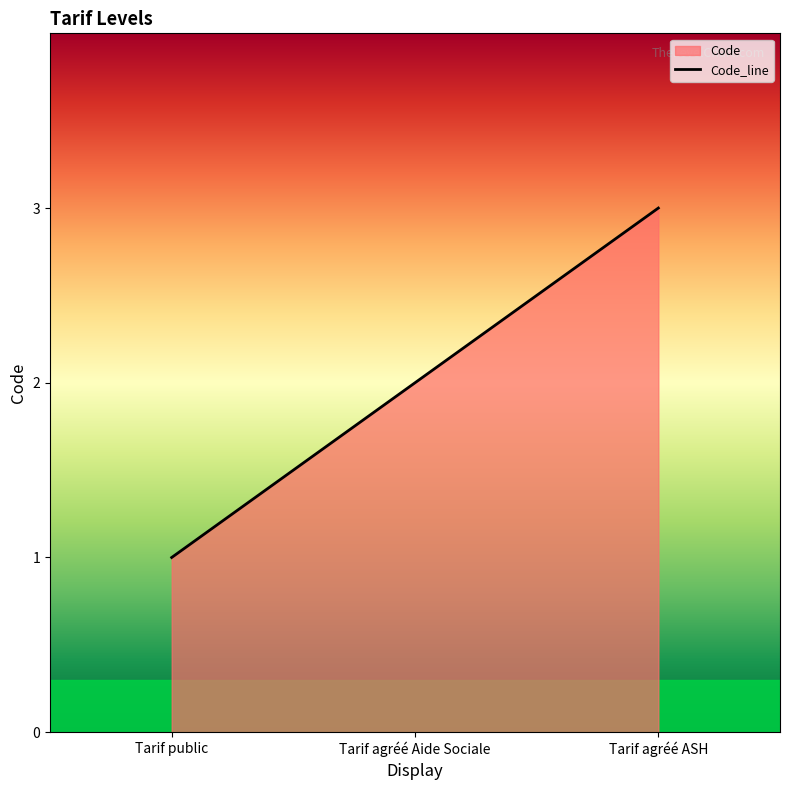

What is the label of the 3rd point from the right?

Tarif public